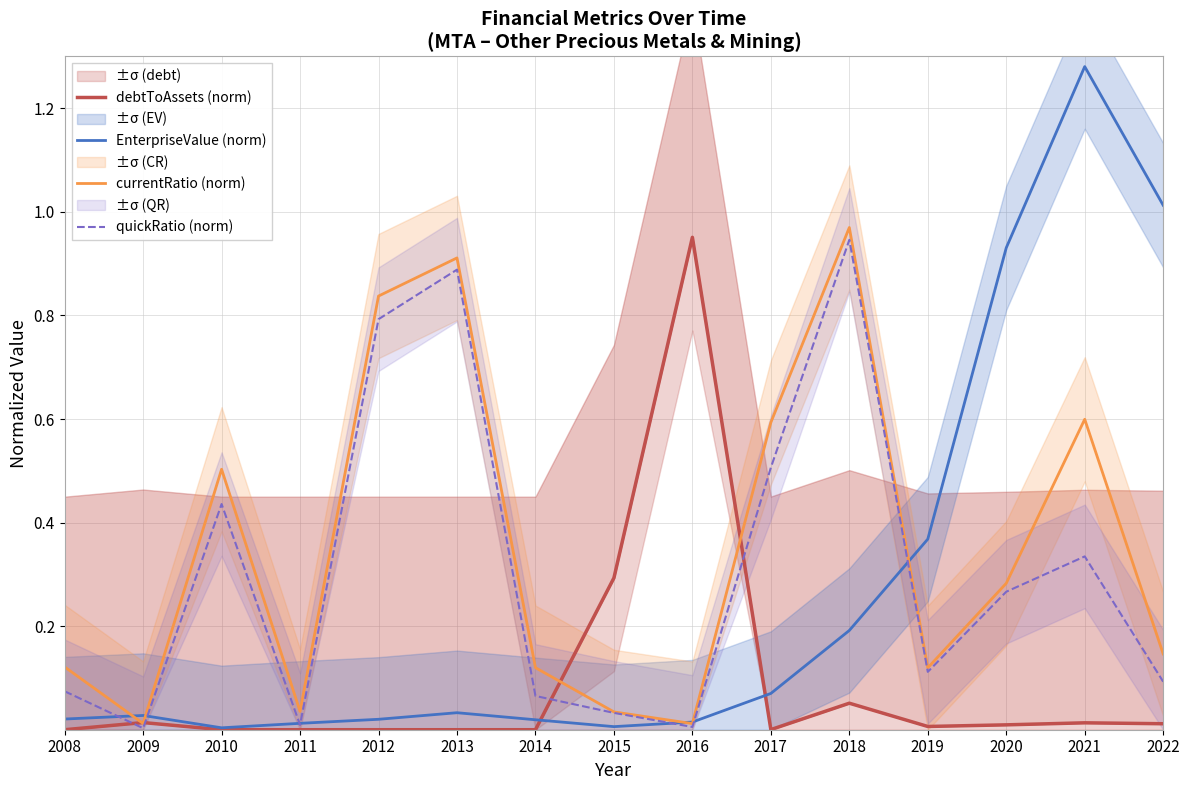

What is the sum of the EnterpriseValue (norm) values at 2018 and 2014?

0.2